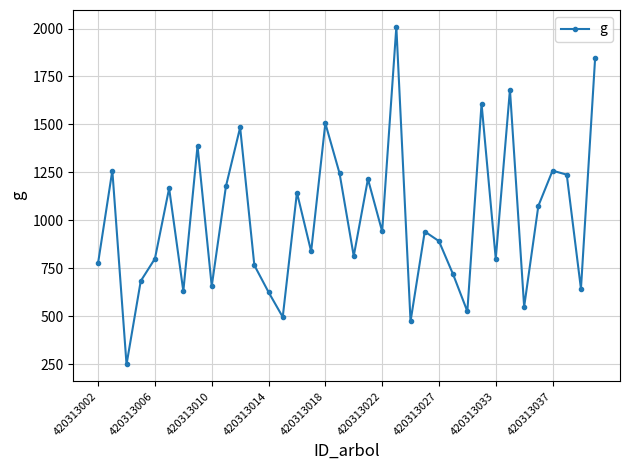

How many interior local valleys (lower than both neighbors) does the data have?

12